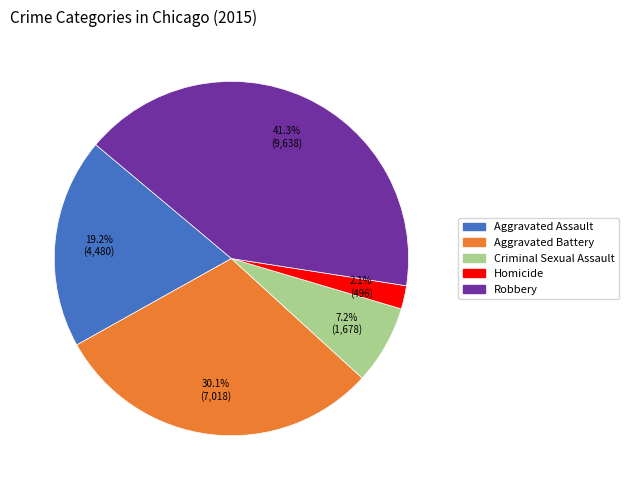

The Aggravated Assault slice represents 30% of the pie. True or false?

False